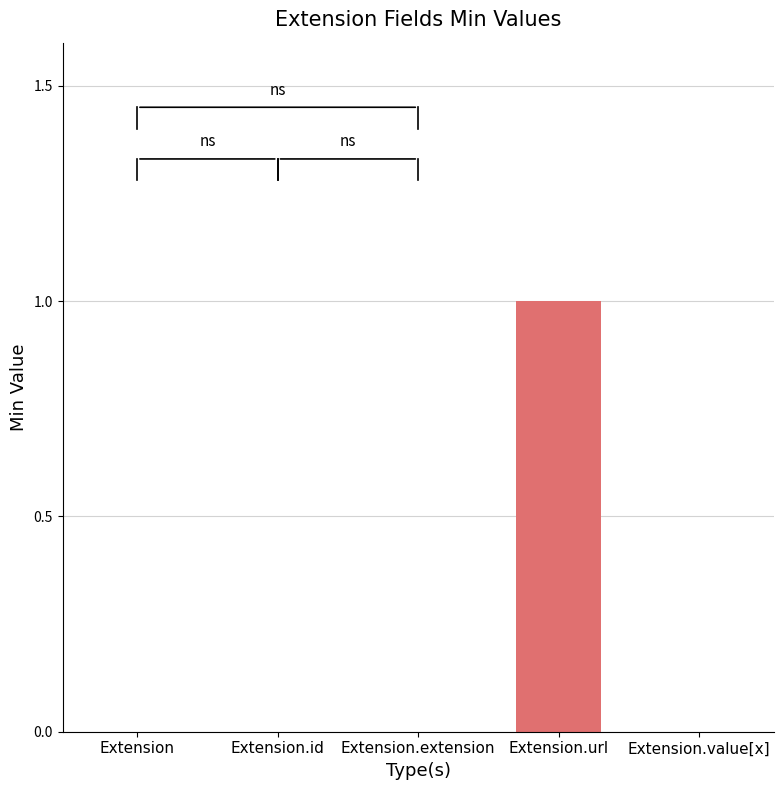

The chart shows a value of 0 at Extension.id. True or false?

True